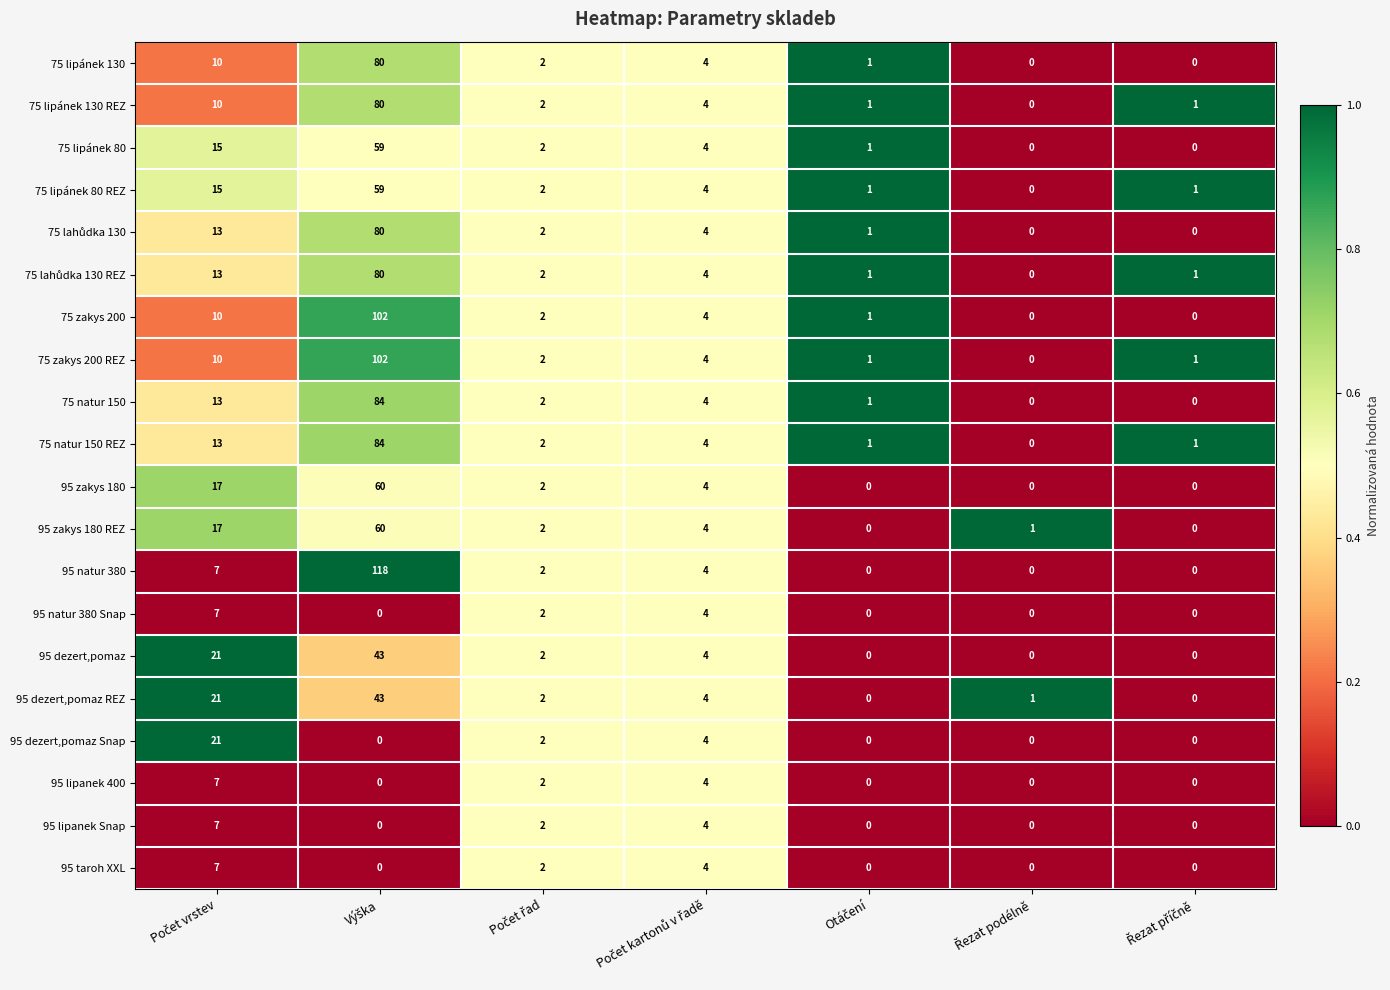

How many 95 taroh XXL values are between 0 and 4?

6